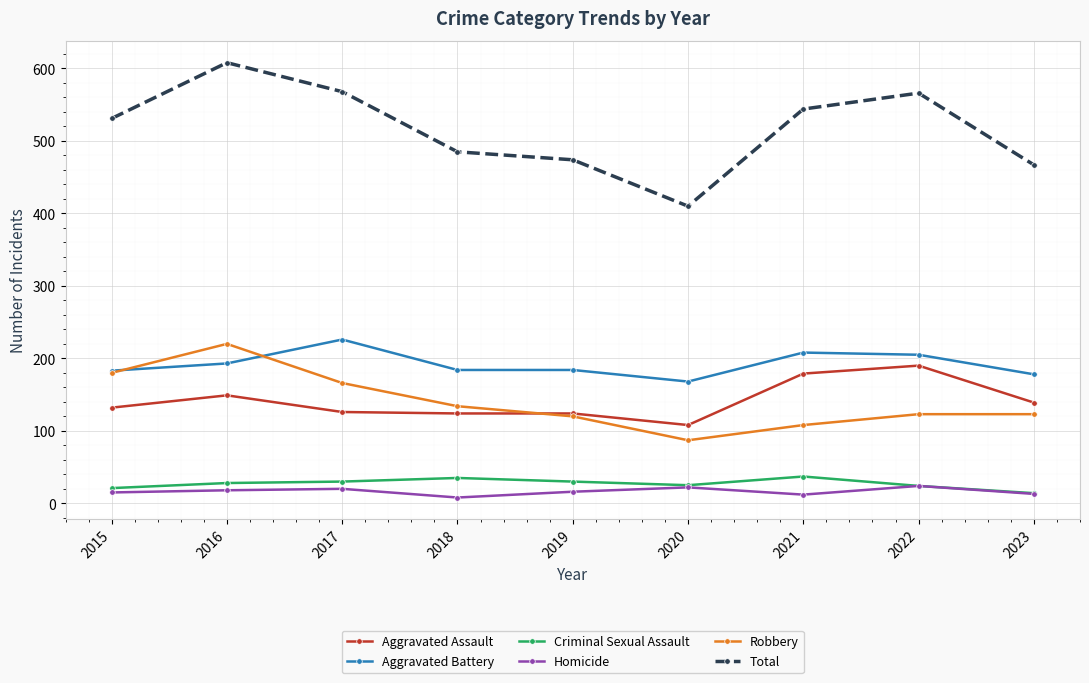

What is the difference between the Robbery values at 2015 and 2016?

40